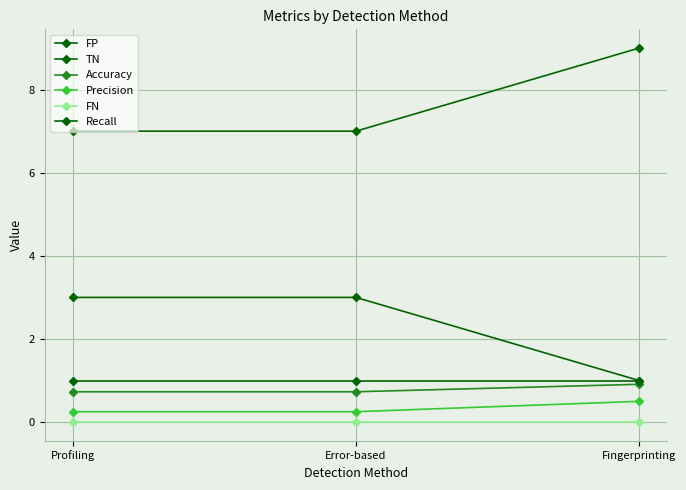

How many distinct data groups are displayed?

6